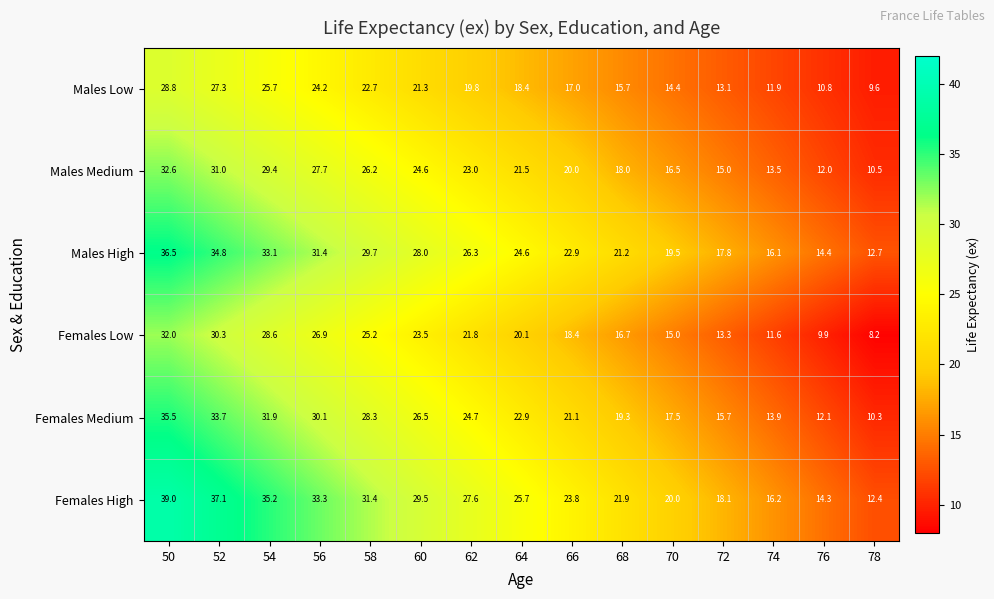

Which series has the largest total across all categories?

Females High